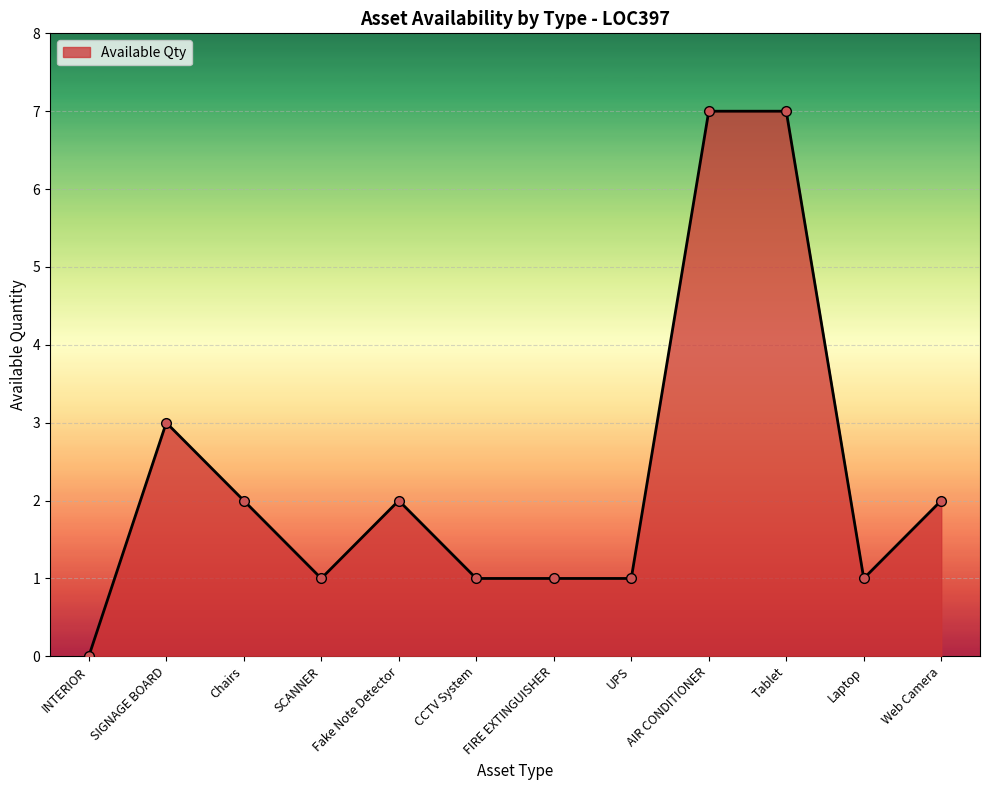

Reading right to left, list all the values displayed in this chart.

2	1	7	7	1	1	1	2	1	2	3	0